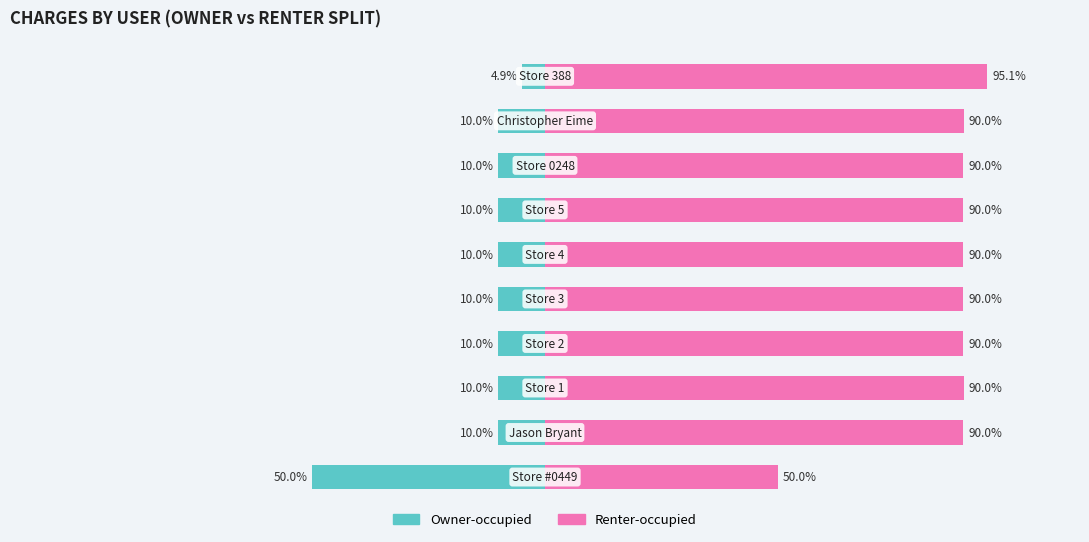

Between 2 and 4, which series saw the biggest shift?

Renter-occupied